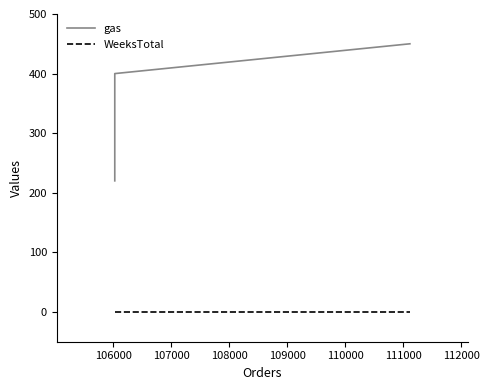

What is the value of the gas point at the 2nd from the left?

400